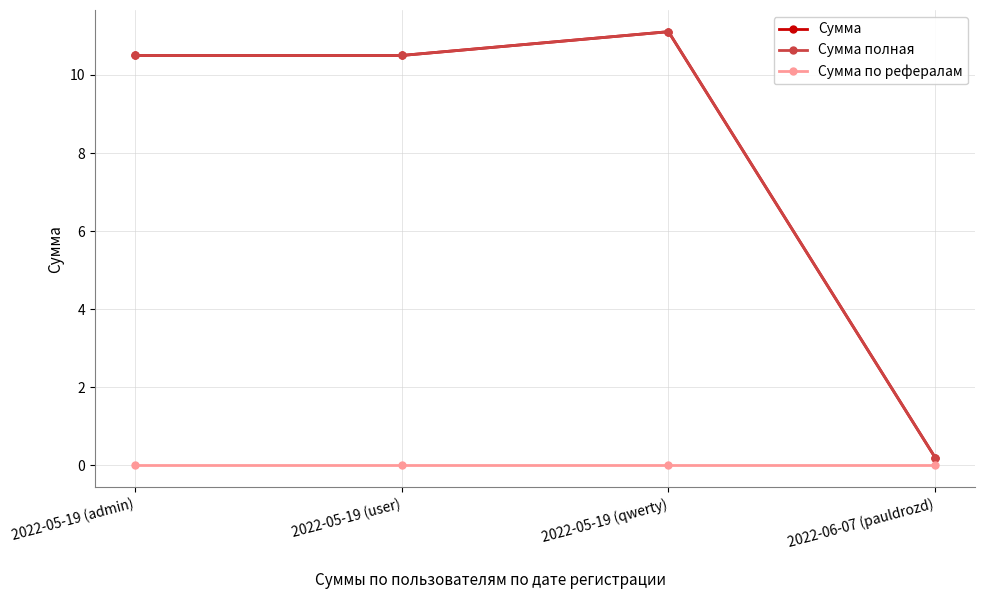

Reading right to left, list all the values displayed in this chart.

Сумма: 2022-06-07 (pauldrozd)=0.2	2022-05-19 (qwerty)=11.1	2022-05-19 (user)=10.5	2022-05-19 (admin)=10.5
Сумма полная: 2022-06-07 (pauldrozd)=0.2	2022-05-19 (qwerty)=11.1	2022-05-19 (user)=10.5	2022-05-19 (admin)=10.5
Сумма по рефералам: 2022-06-07 (pauldrozd)=0.0	2022-05-19 (qwerty)=0.0	2022-05-19 (user)=0.0	2022-05-19 (admin)=0.0